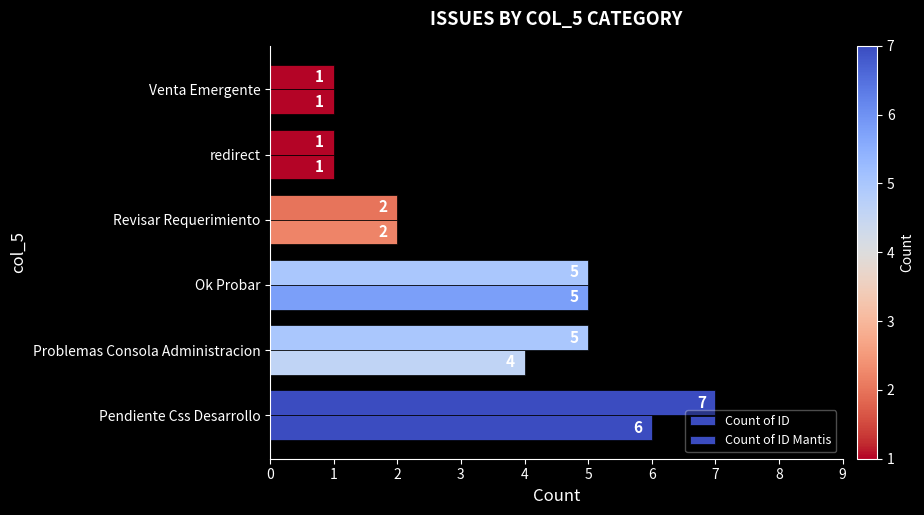

Count the number of categories in the chart.

6